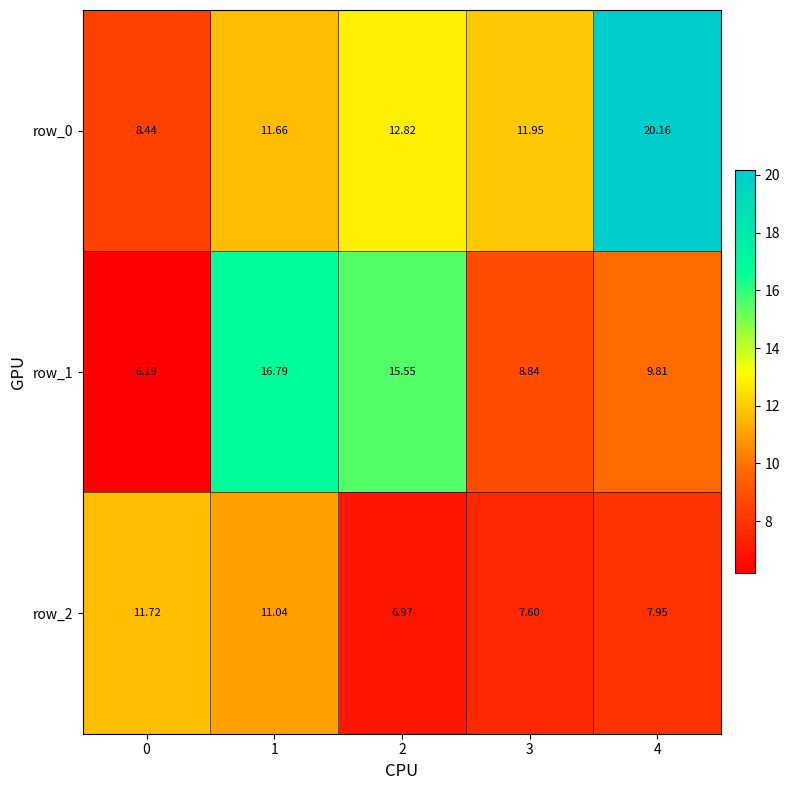

What is the minimum value for row_0?

8.4